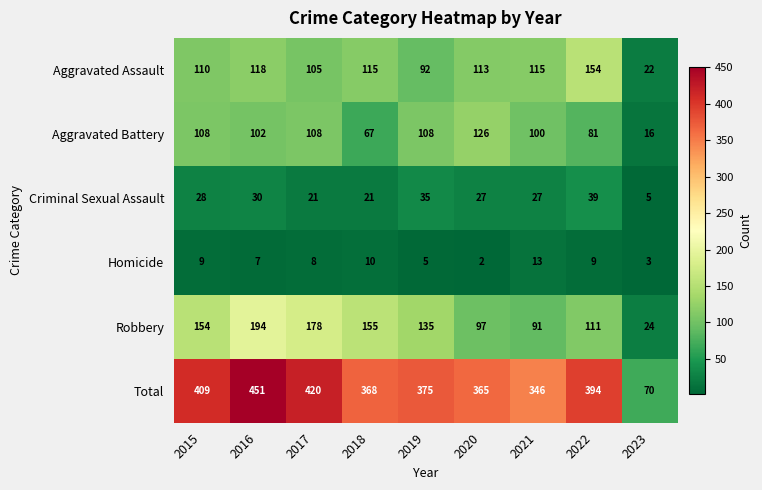

At which label does Robbery first exceed 135?

2015